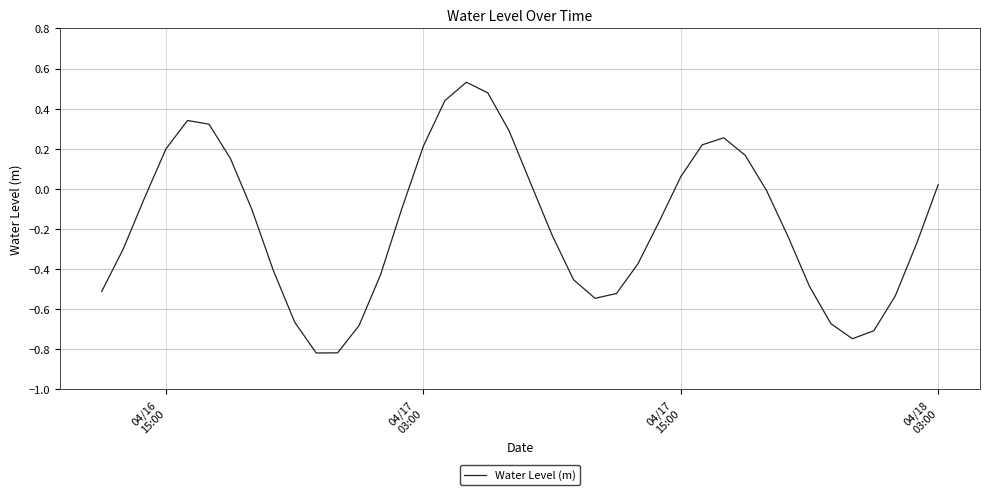

What is the difference between the maximum and minimum values?

1.3